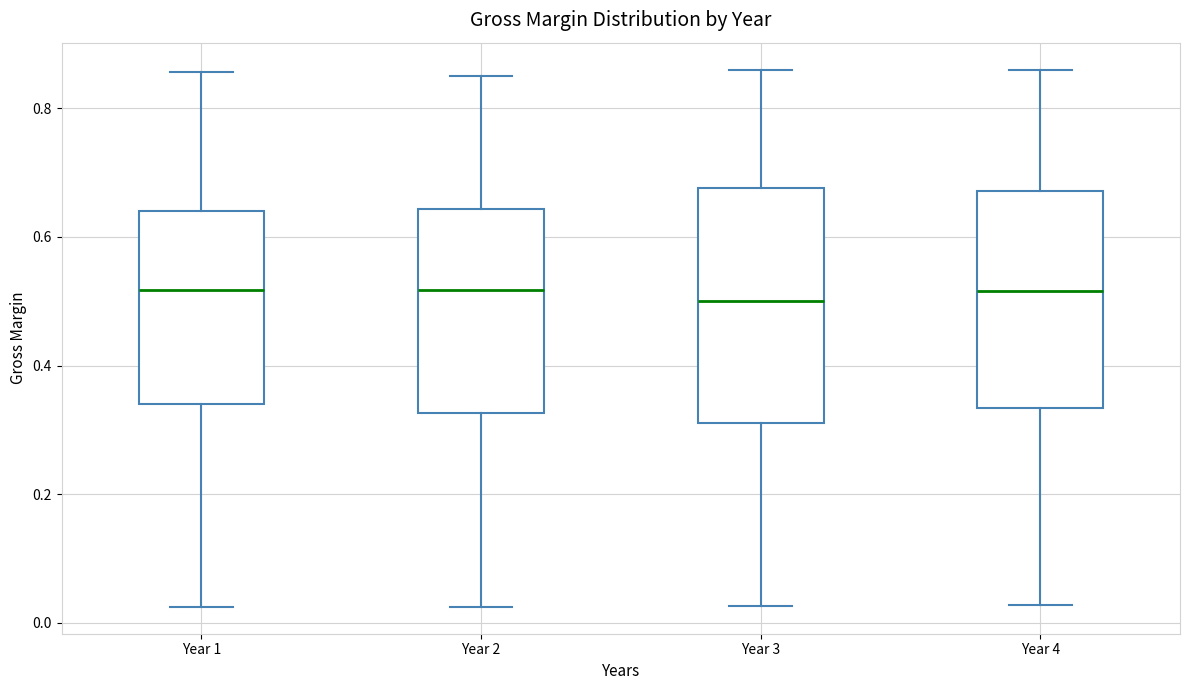

Where does the lower whisker of the box for Year 2 end on the y-axis? The values are not printed on the chart, so give them approximately, as read against the axis.

0.02